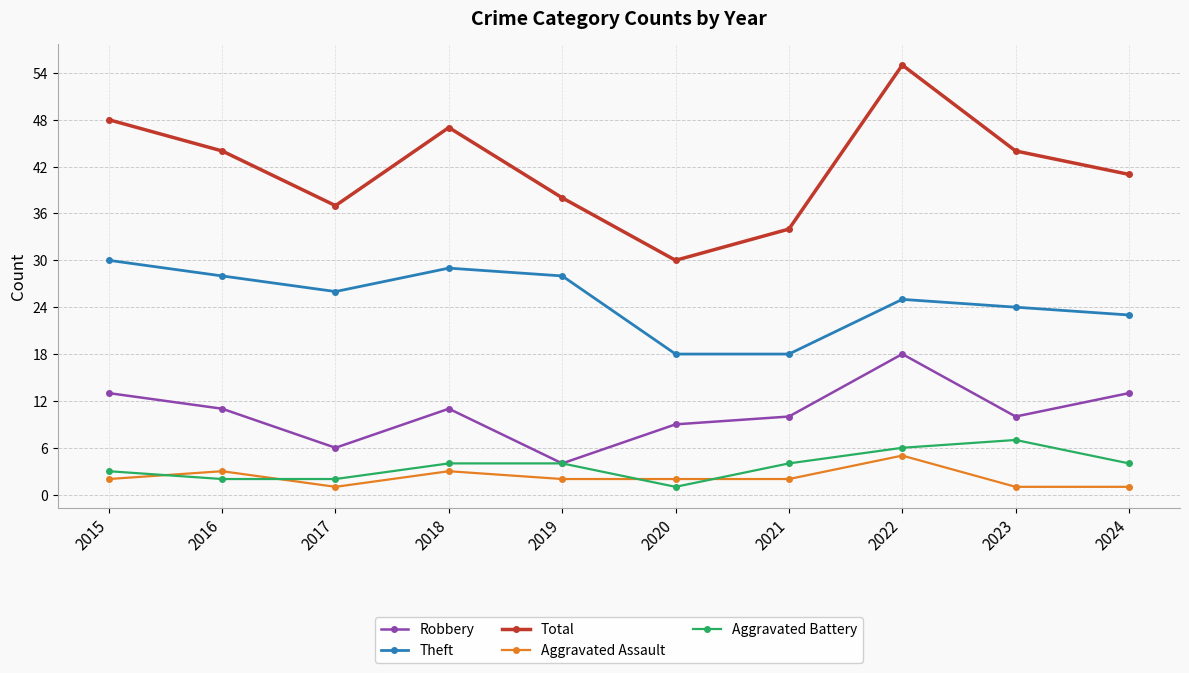

Rank the series by their maximum value, from highest to lowest.

Total, Theft, Robbery, Aggravated Battery, Aggravated Assault